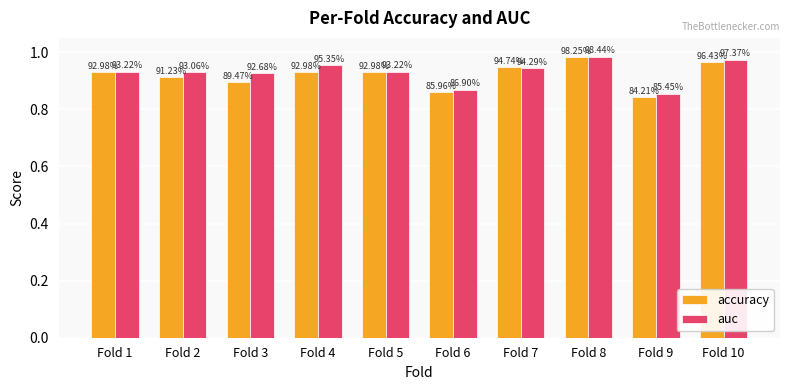

What are all the series names shown in the legend?

accuracy, auc